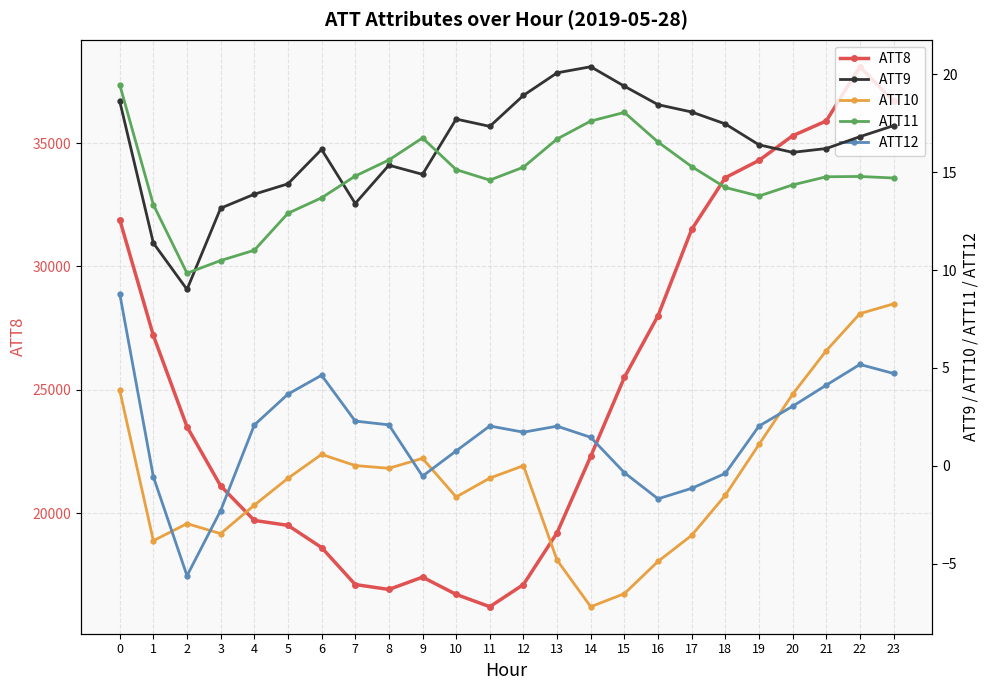

What is the sum of all ATT9 values?

390.9